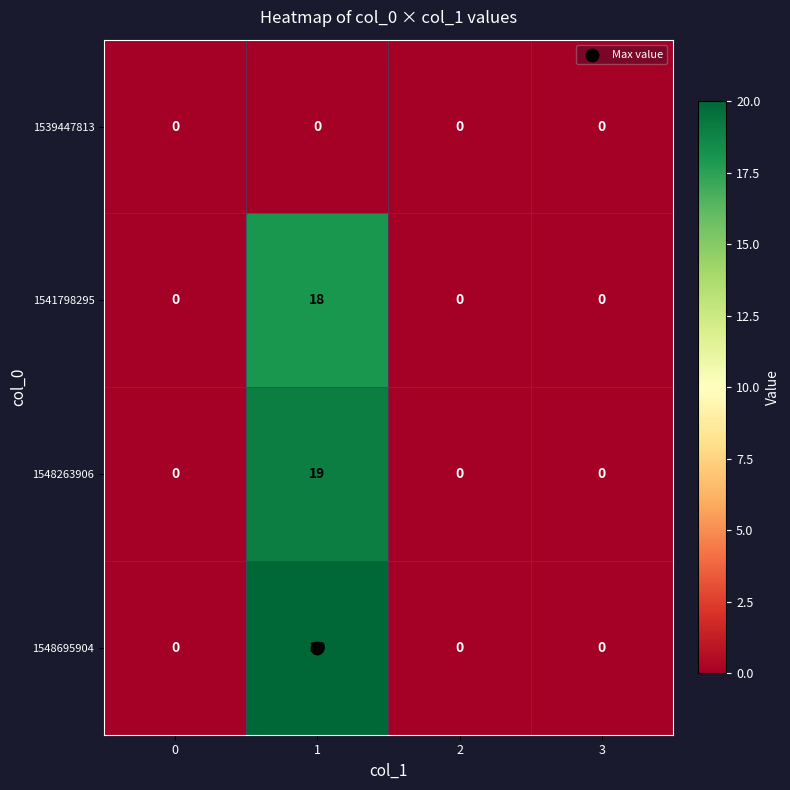

Which series has the largest total across all categories?

1548695904